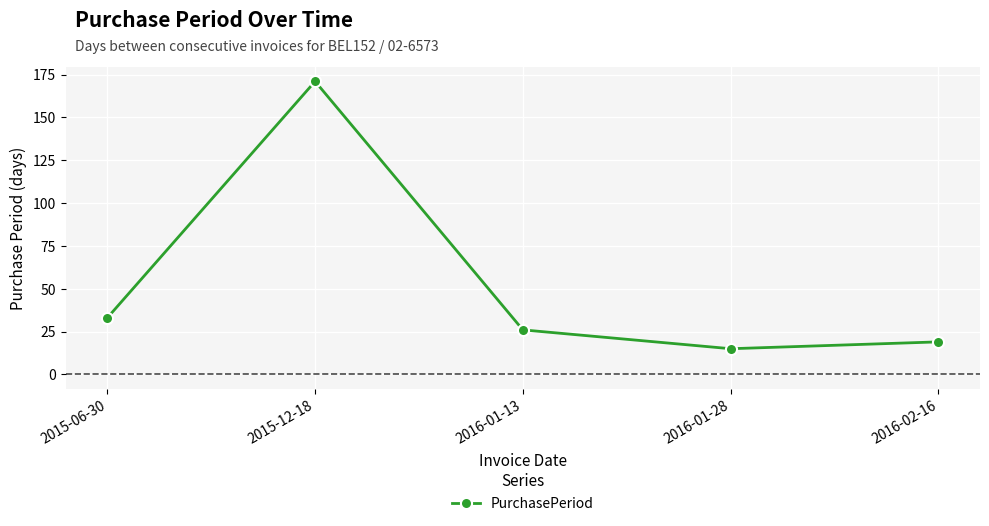

What is the label of the 4th point from the right?

2015-12-18